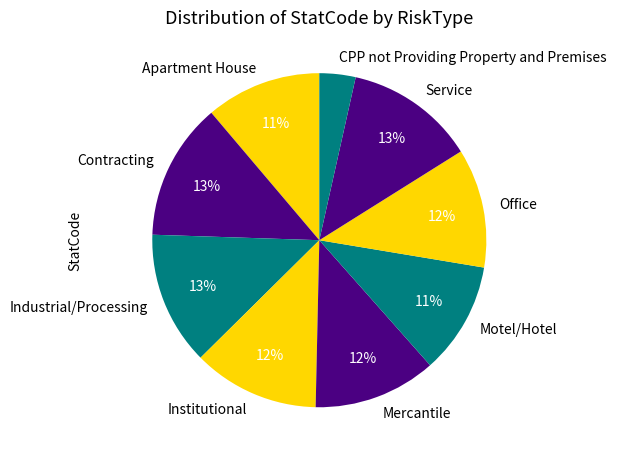

To the nearest percent, what is the average slice percentage?

11%